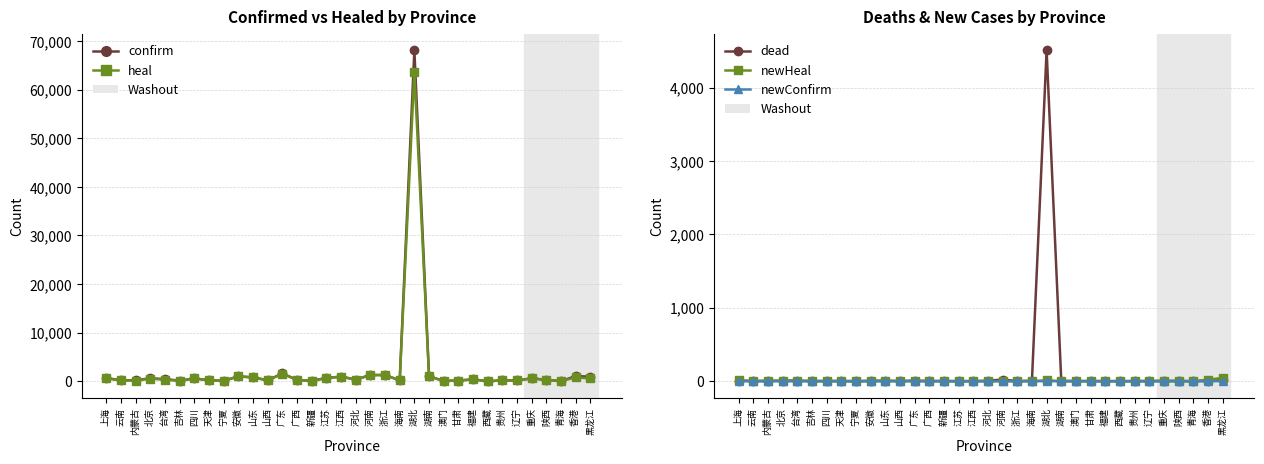

Rank the series by their maximum value, from highest to lowest.

confirm, heal, dead, newHeal, newConfirm